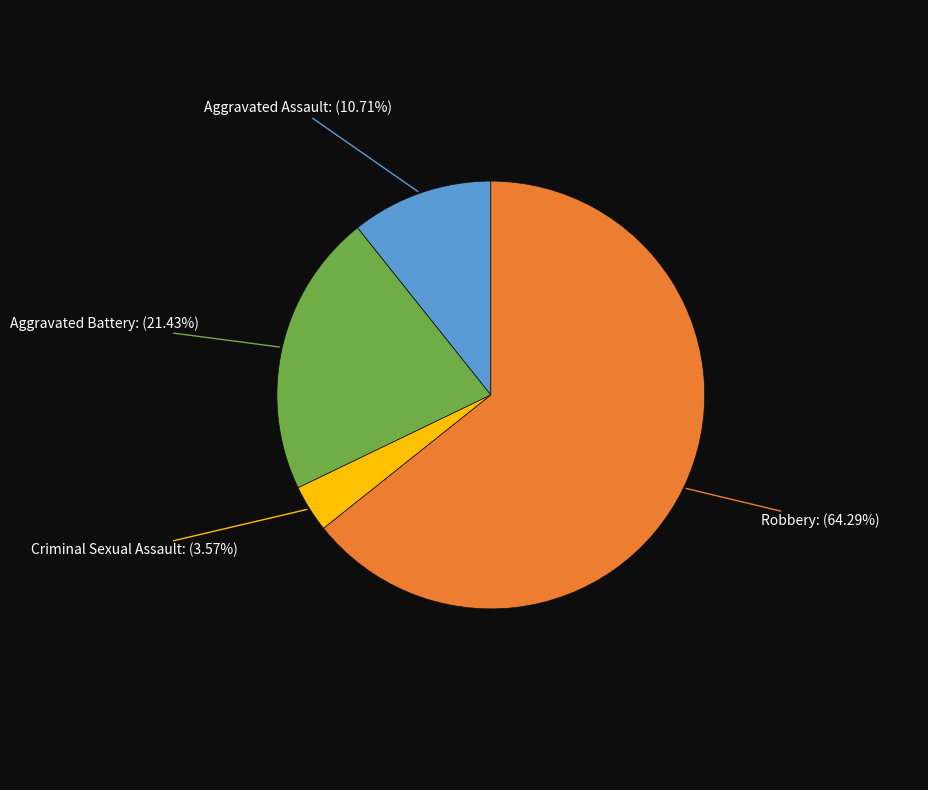

What is the majority slice?

Robbery